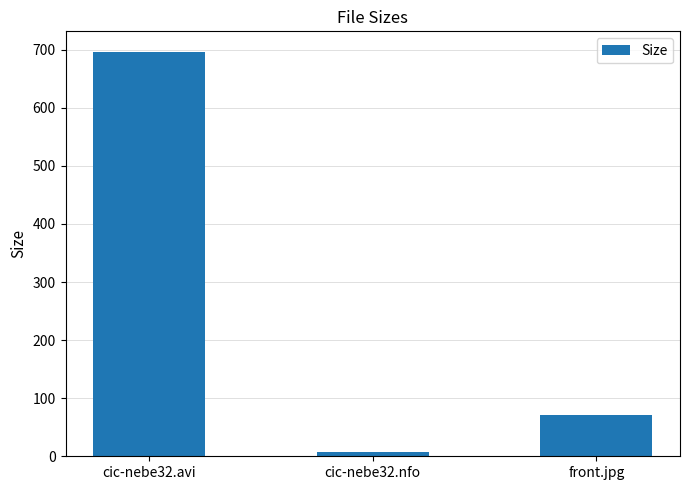

What is the maximum value shown in the chart?

696.8